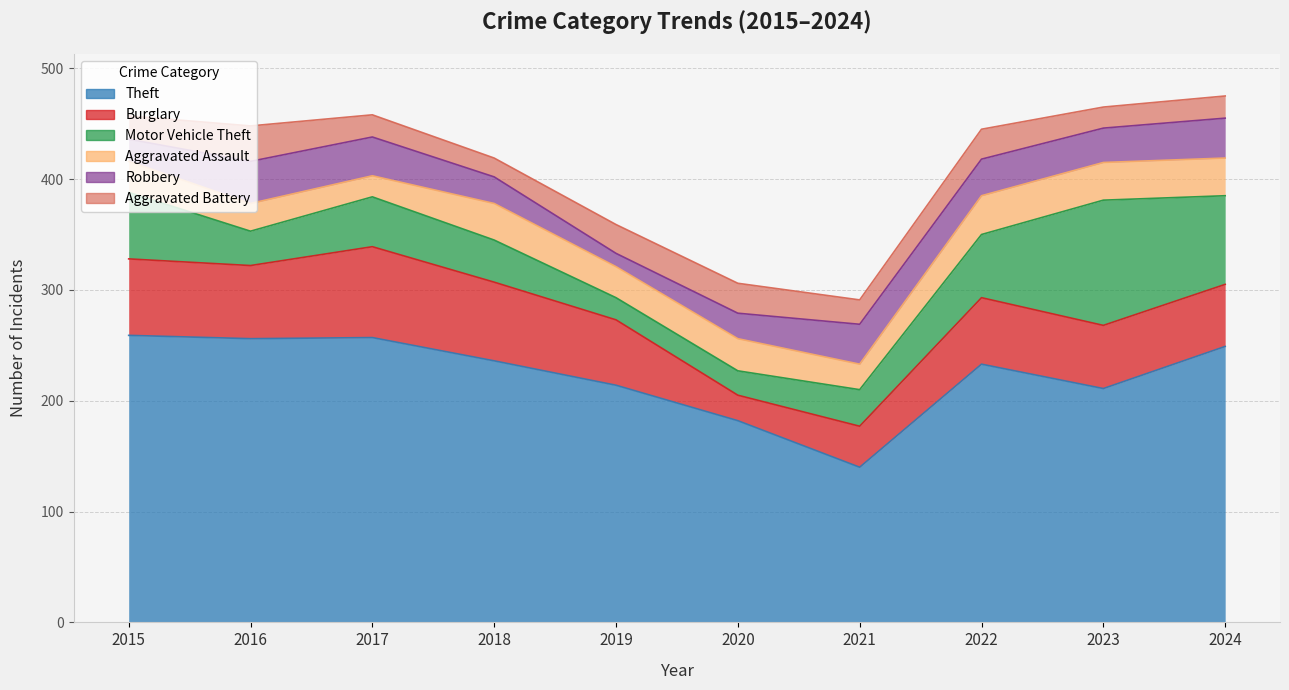

How many lines are shown in the chart?

6